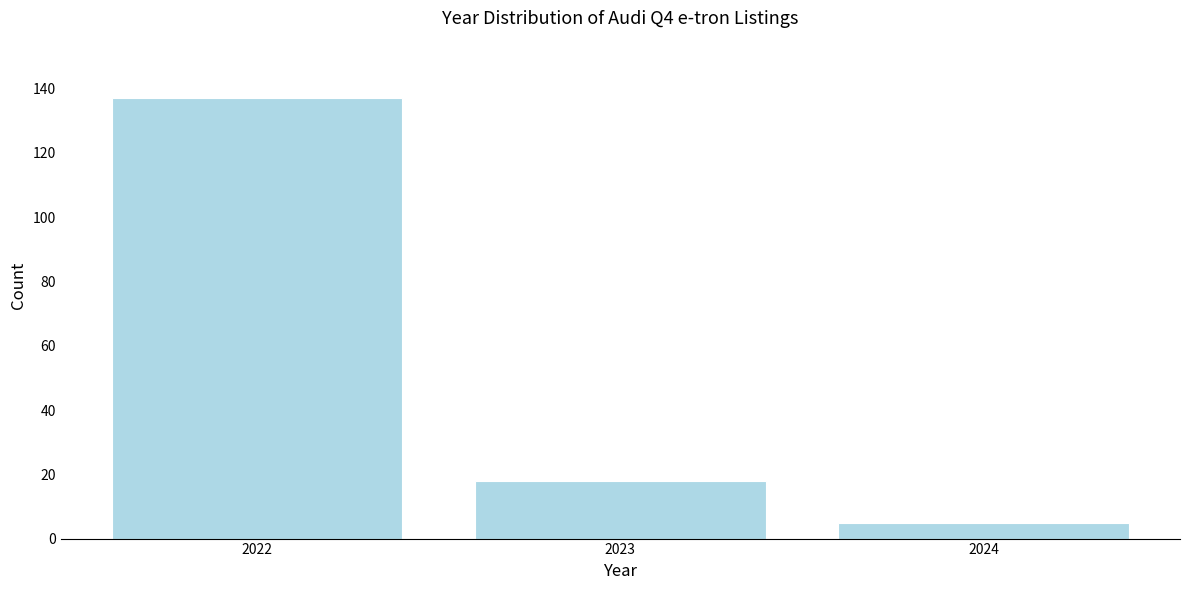

Reading left to right, what are all the values shown in this chart?

2022=137	2023=18	2024=5